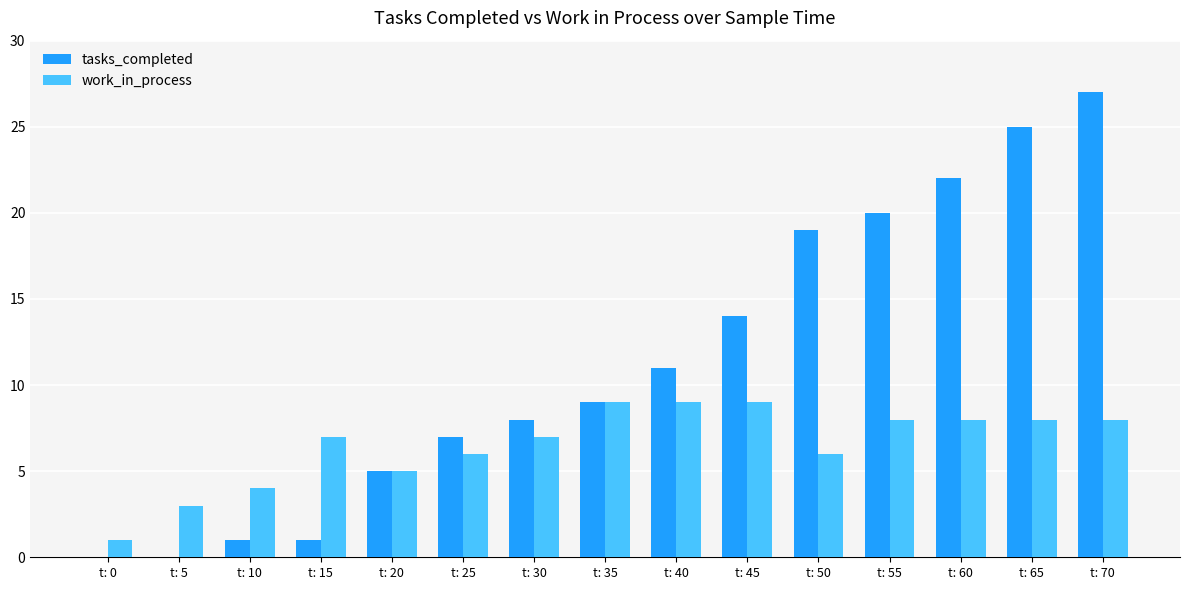

Are the bars horizontal?

No